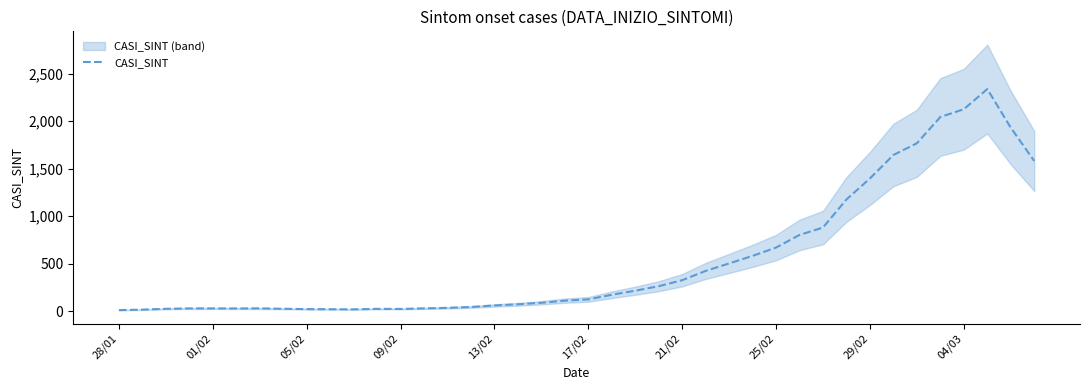

What is the highest value of the CASI_SINT series?

2339.2